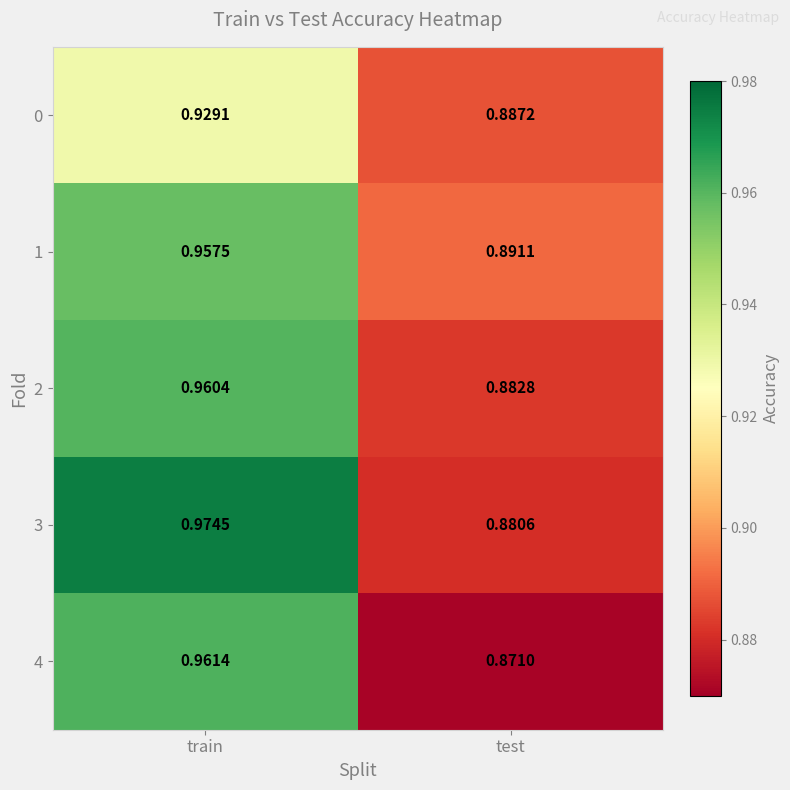

Is the value of 1 at test greater than the value of 2 at test?

Yes